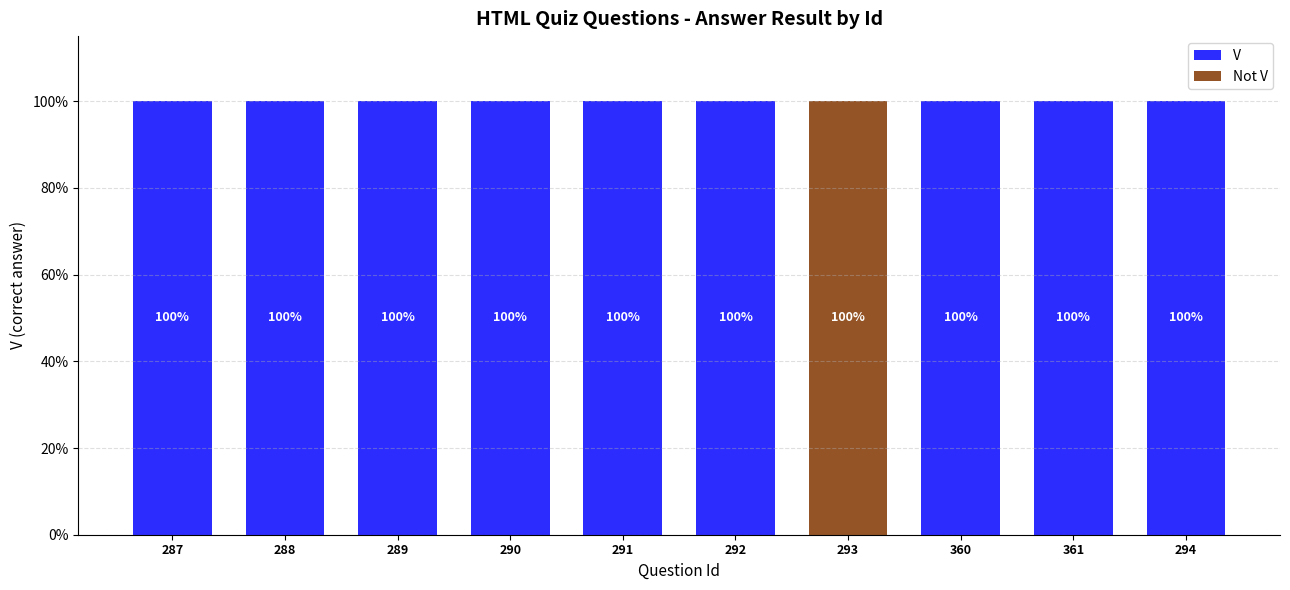

Does the chart contain stacked bars?

Yes